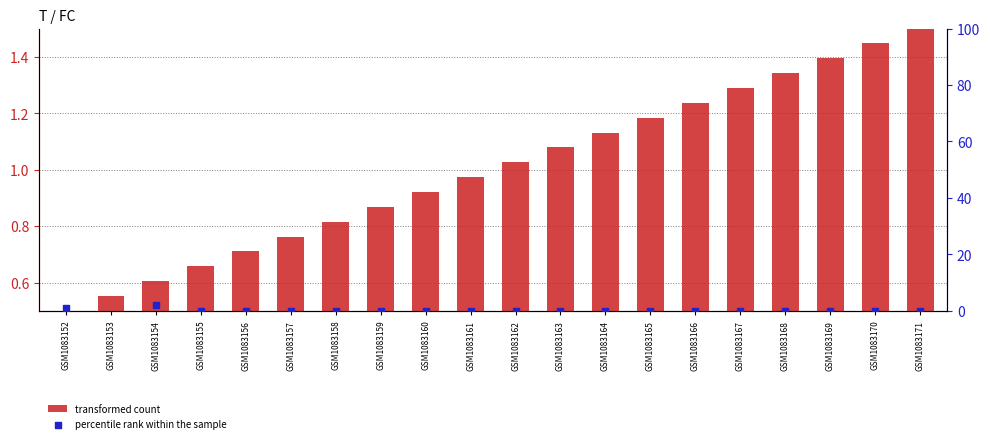

What are all the series names shown in the legend?

transformed count, percentile rank within the sample